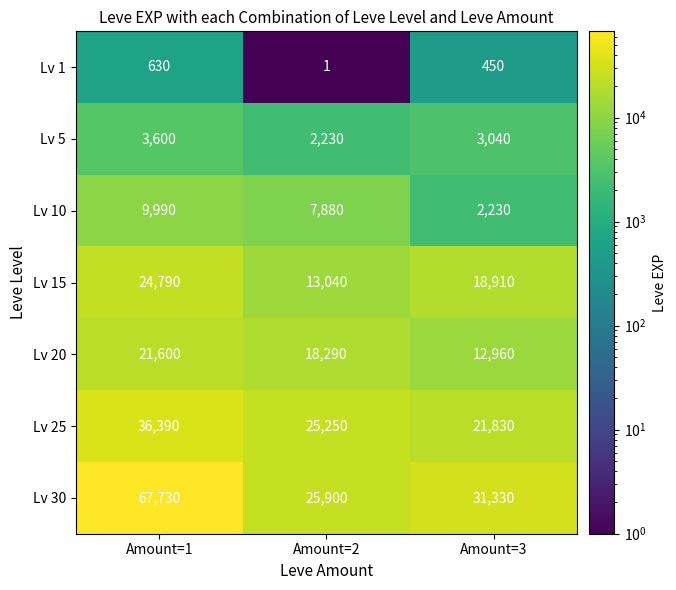

At how many categories does at least one series exceed 66751?

1